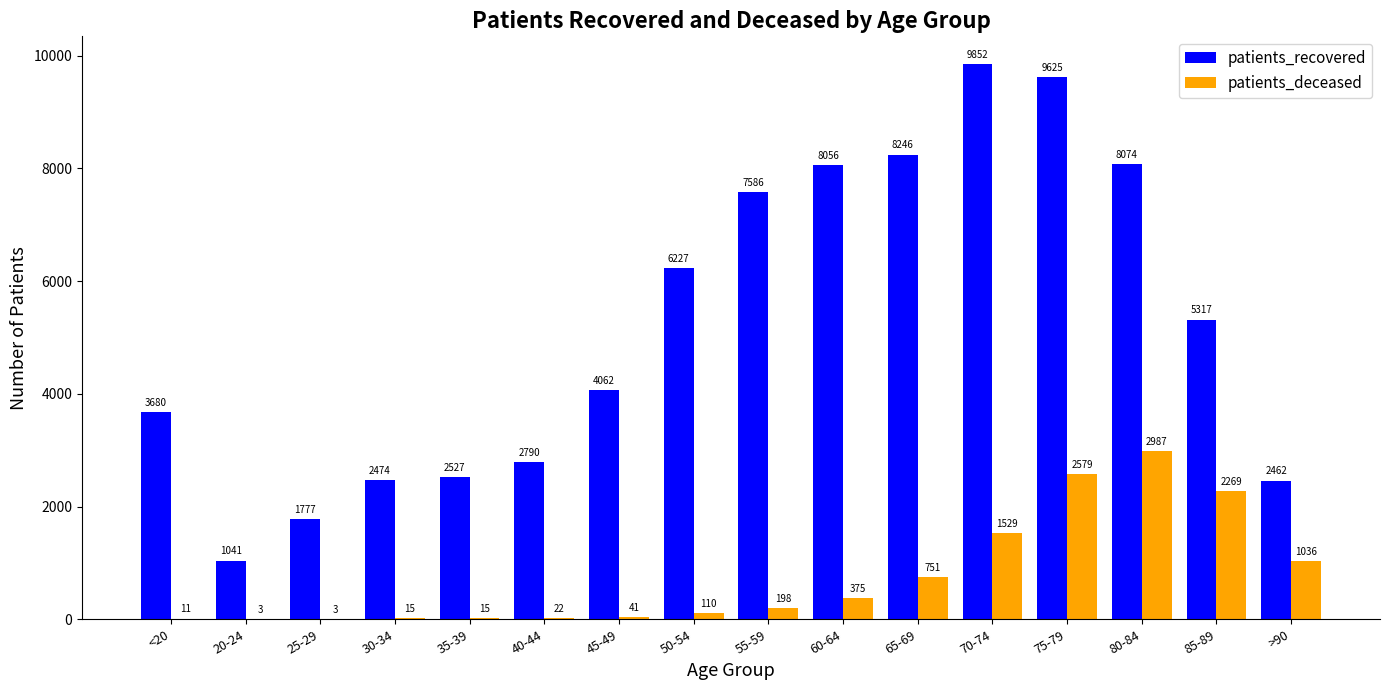

Where is patients_deceased nearest to the value 1495?

70-74